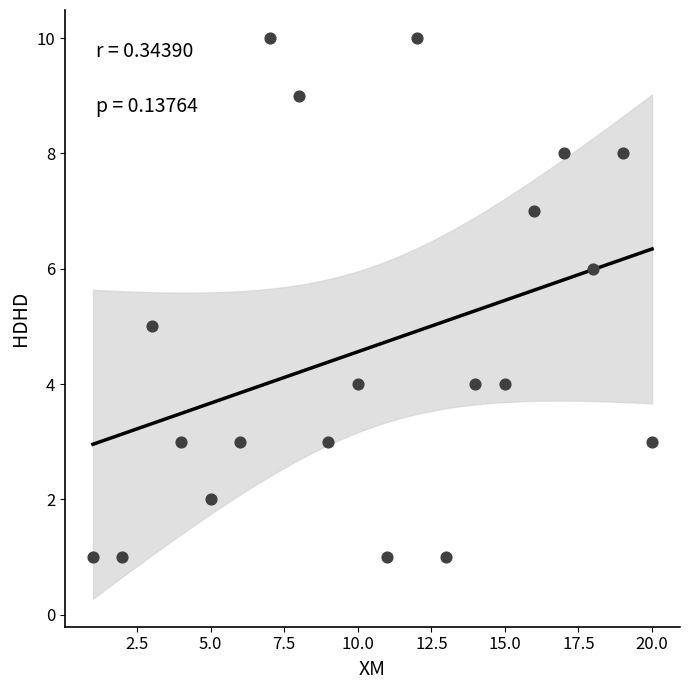

What is the range of Y values (max minus min)?

9